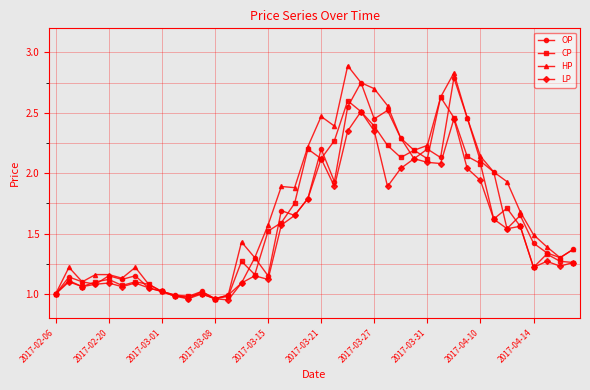

Which series has the largest total across all categories?

HP